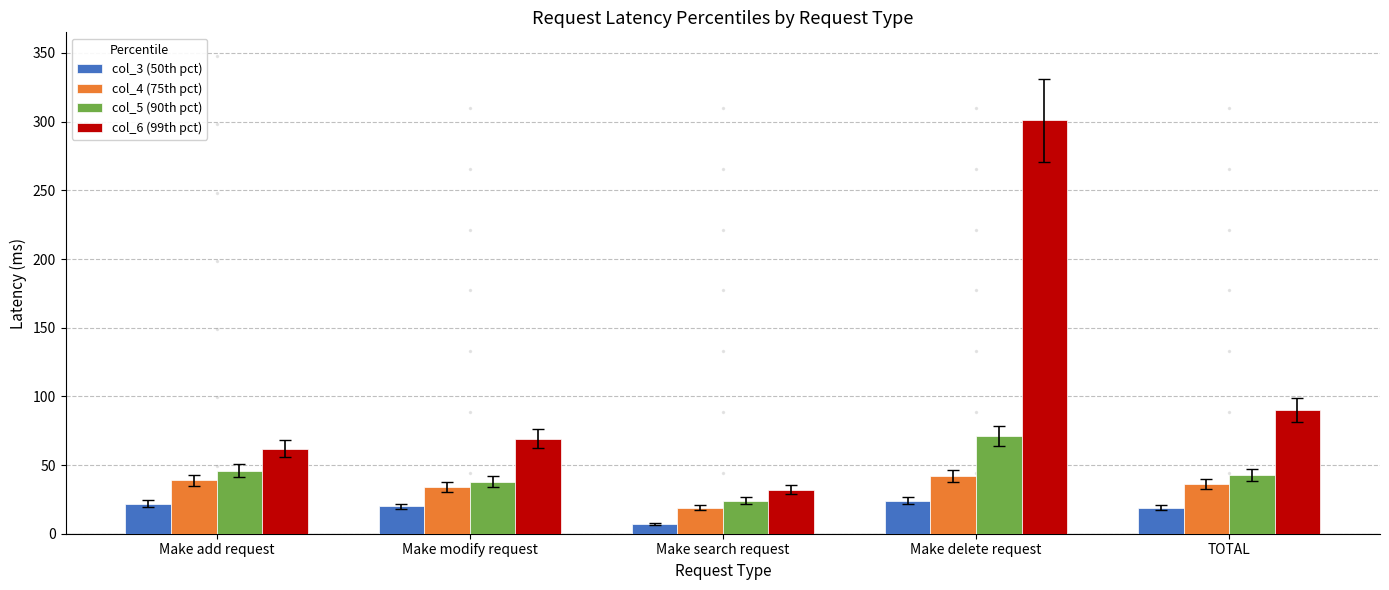

How many series are shown in this chart?

4